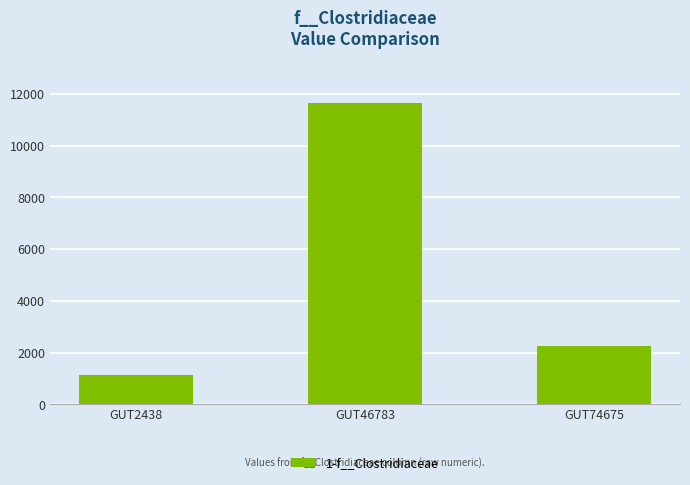

What is the change in value from GUT2438 to GUT74675?

+1146.9